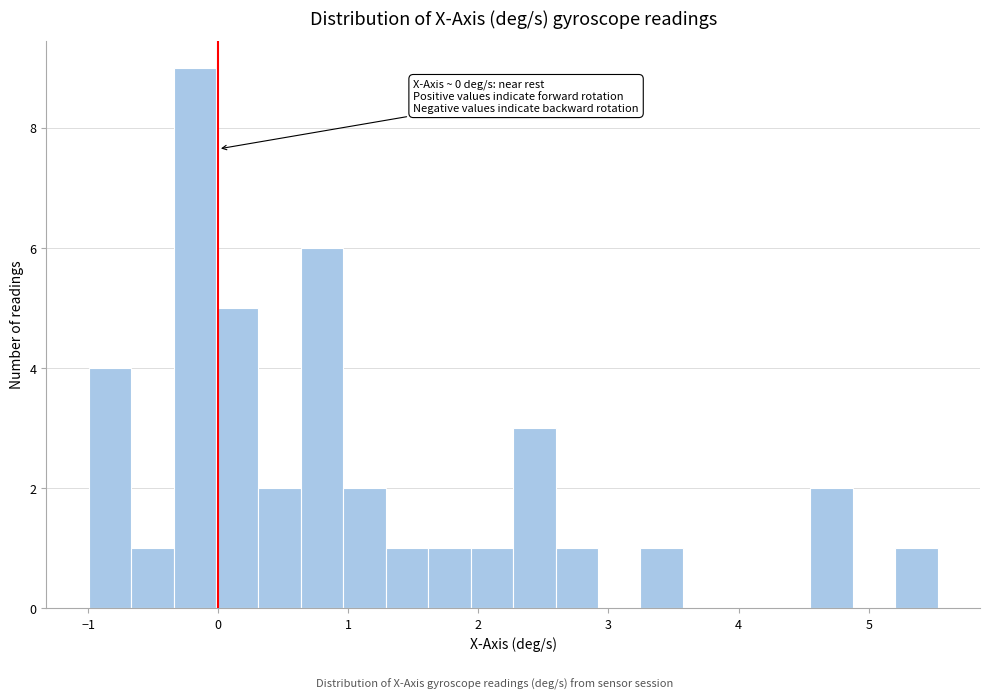

Read against the x-axis, roughly where is the centre of the tallest bar?

-0.2